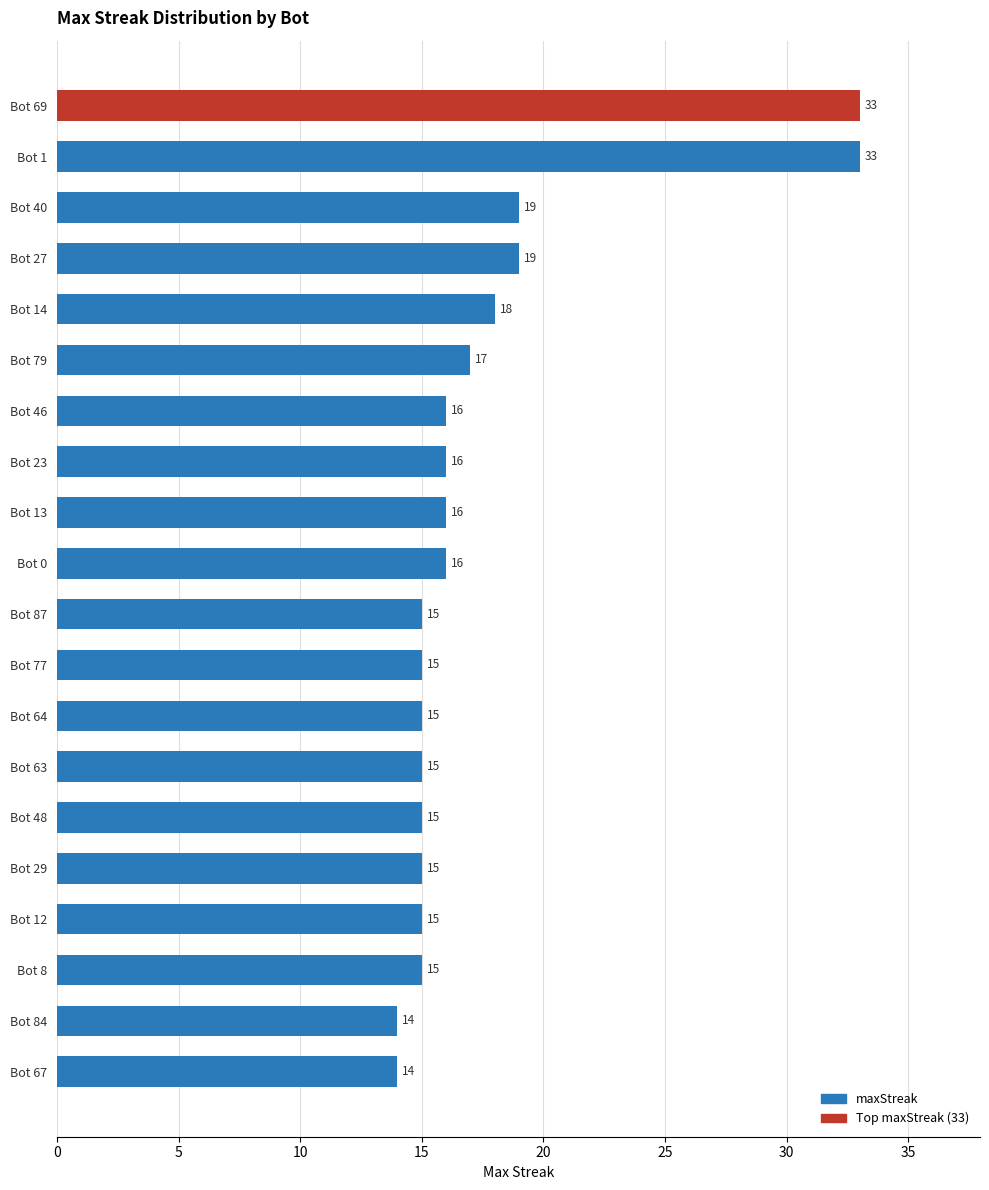

Between Bot 0 and Bot 67, which is larger?

Bot 0